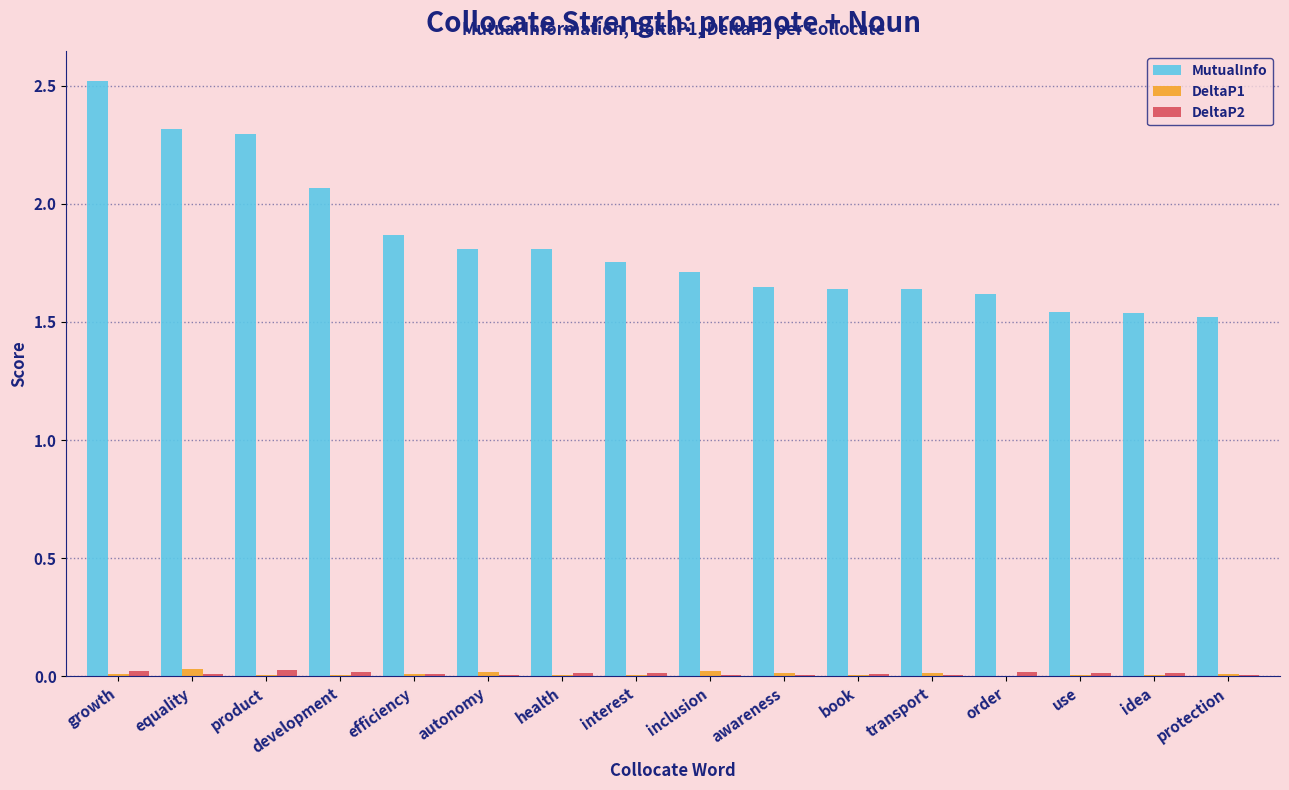

Between interest and transport, which series saw the biggest shift?

MutualInfo